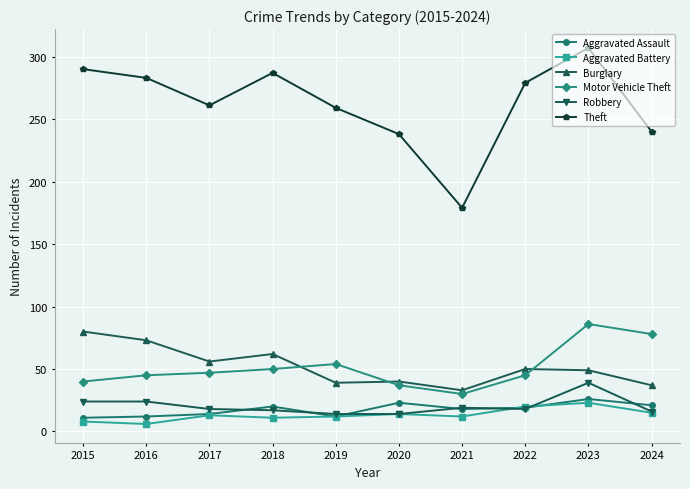

True or false: Motor Vehicle Theft and Aggravated Battery intersect in this chart.

False